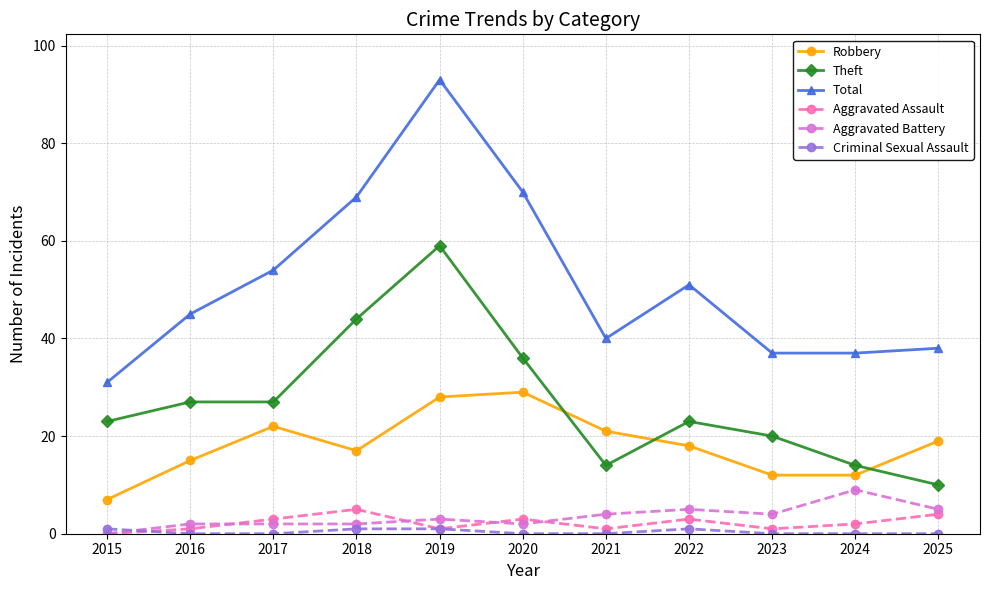

What is the spread (max minus min) of values at 2015?

31